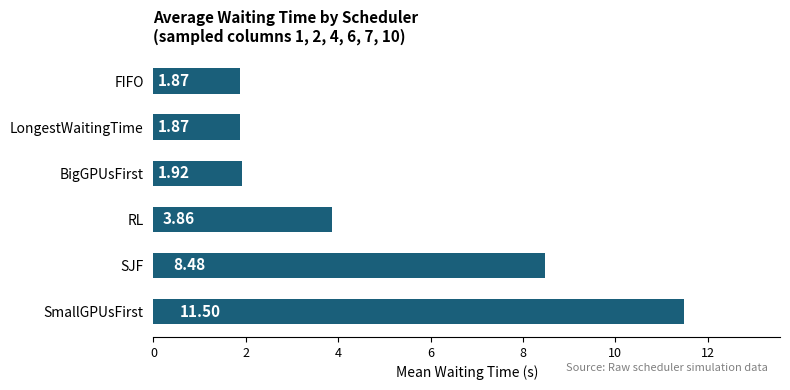

Between FIFO and SmallGPUsFirst, which is larger?

SmallGPUsFirst